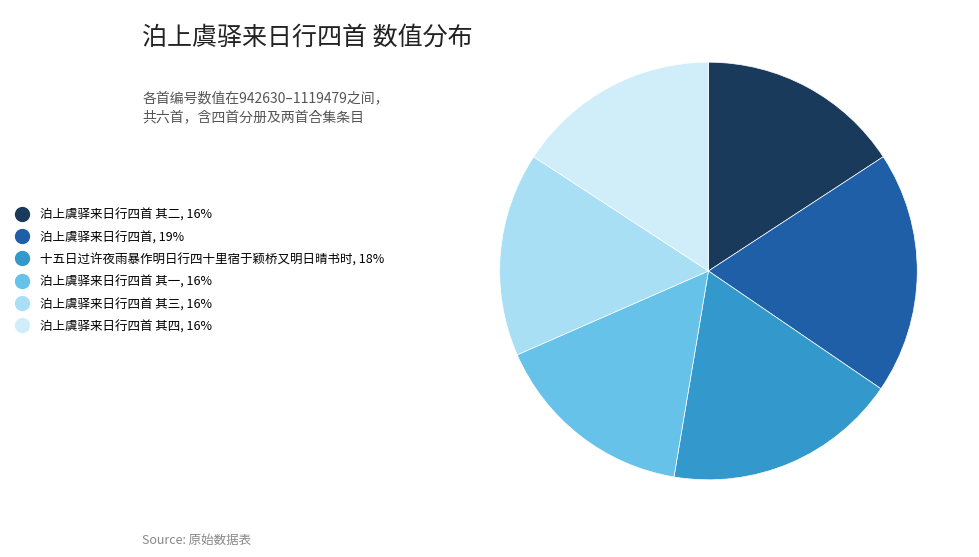

Count the number of slices in the pie.

6